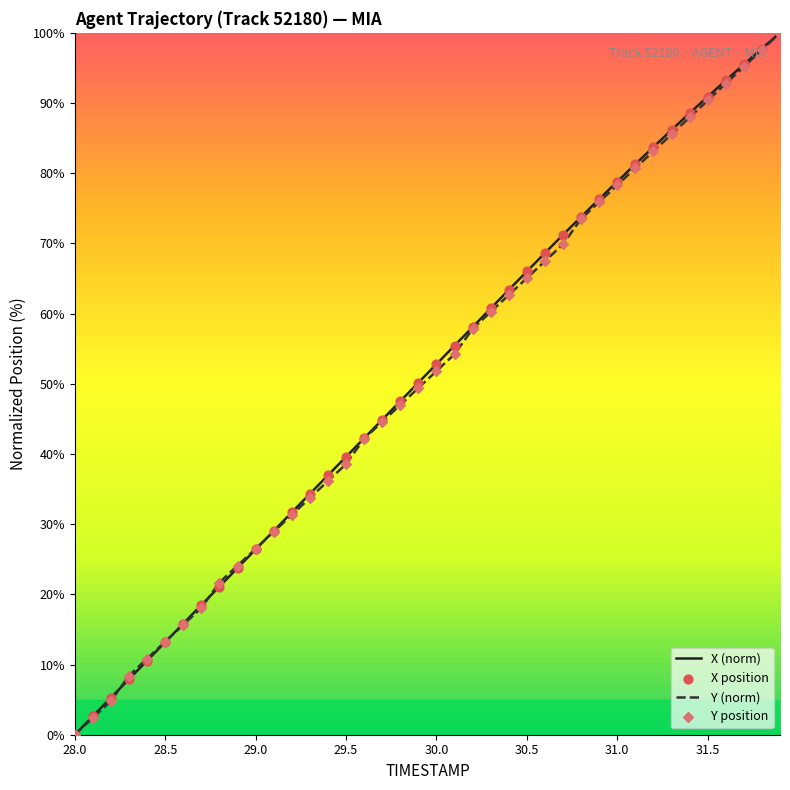

What is the highest value of the Y (norm) series?

100.0